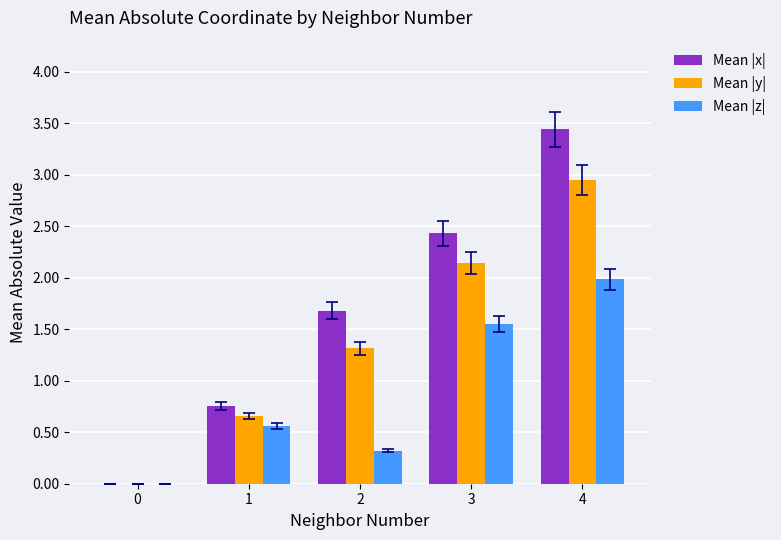

Which series has the widest spread of values?

Mean |x|